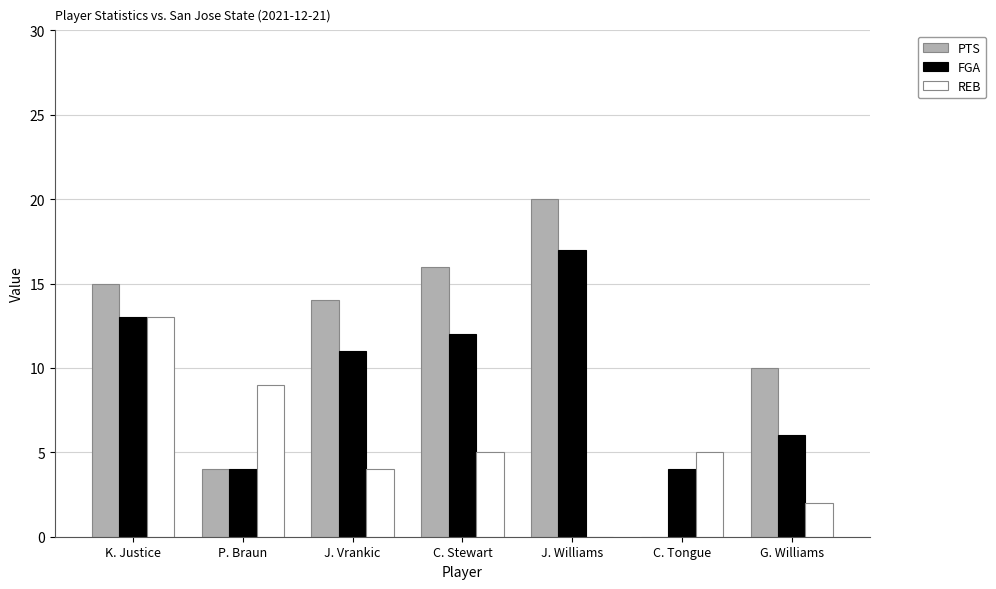

What is the maximum value for PTS?

20